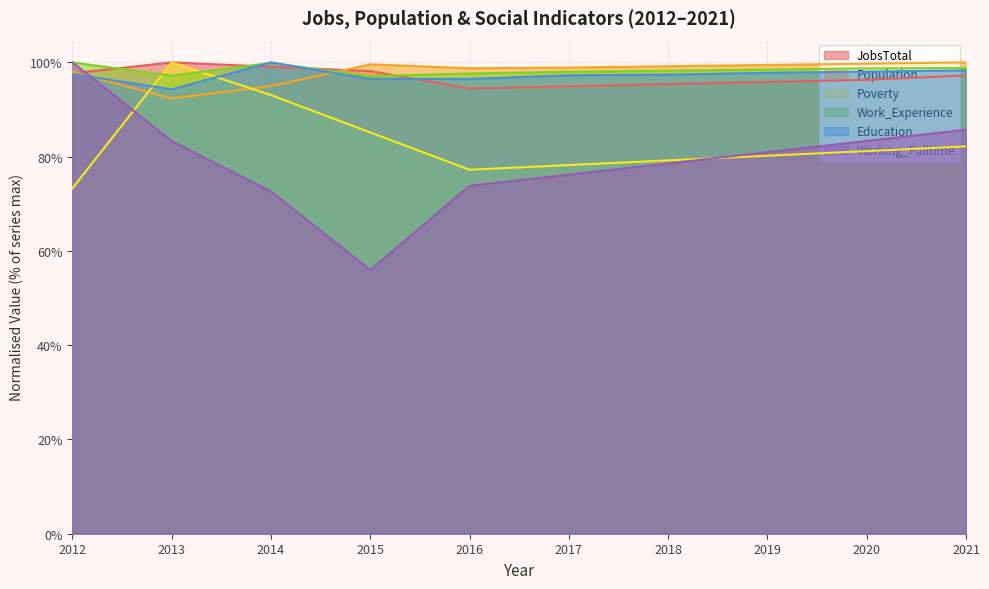

How many data points in Education are above 97?

7